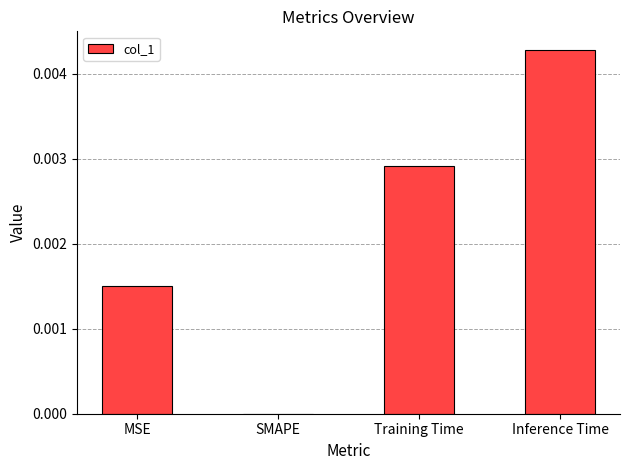

The chart shows a value of 0.0 at MSE. True or false?

True